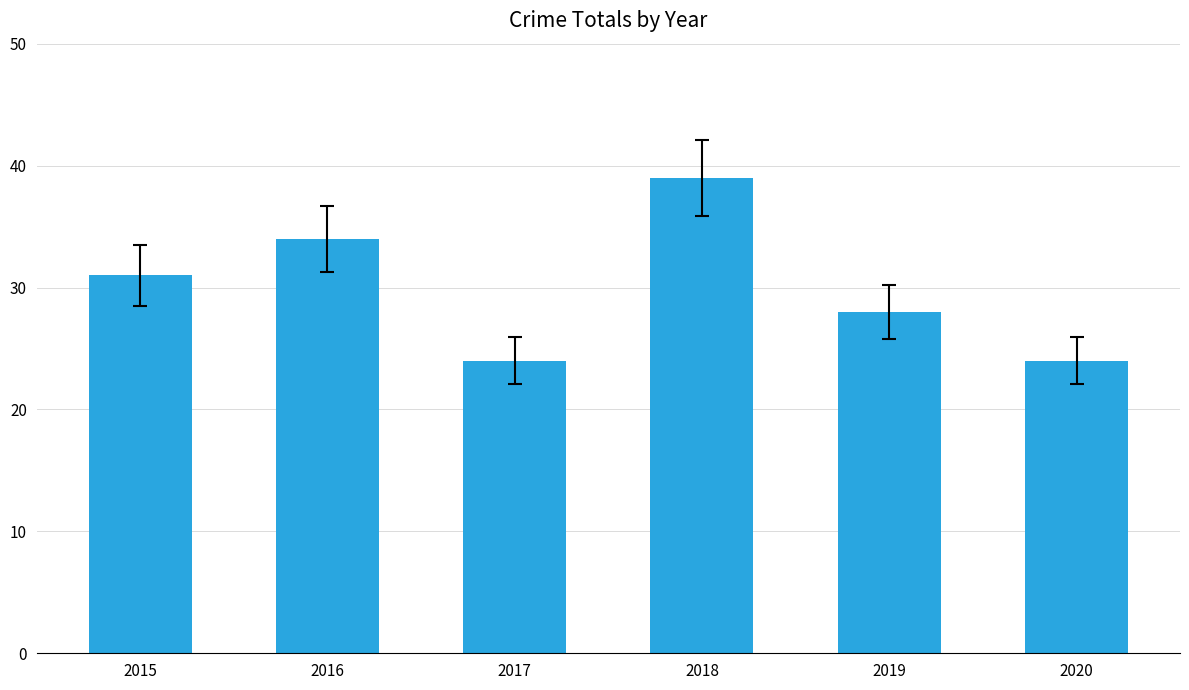

Between 2019 and 2017, which is larger?

2019